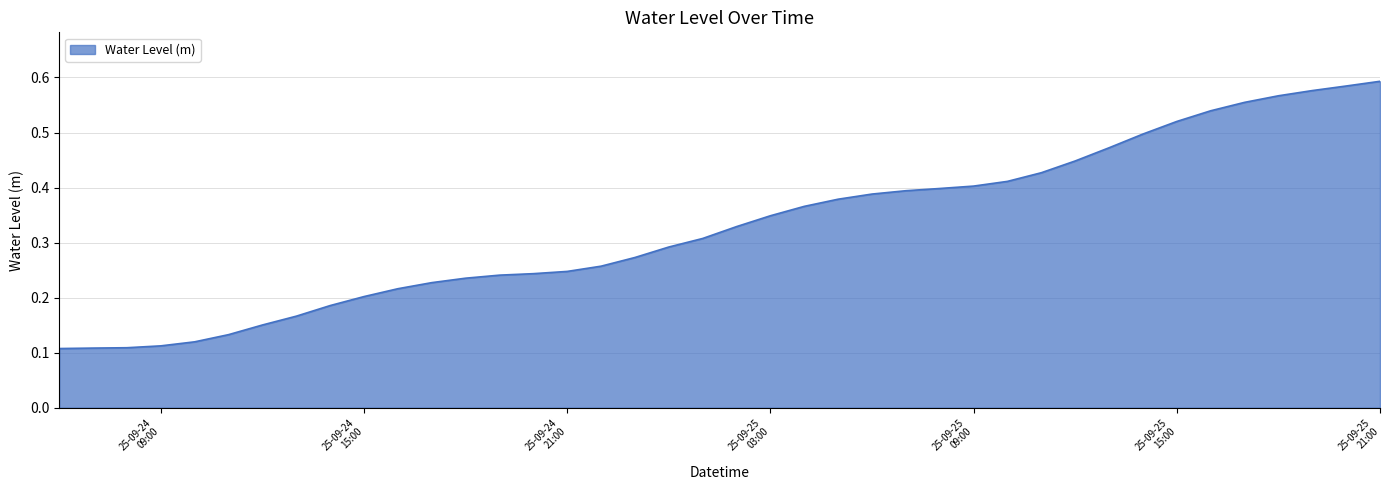

How many lines are shown in the chart?

1